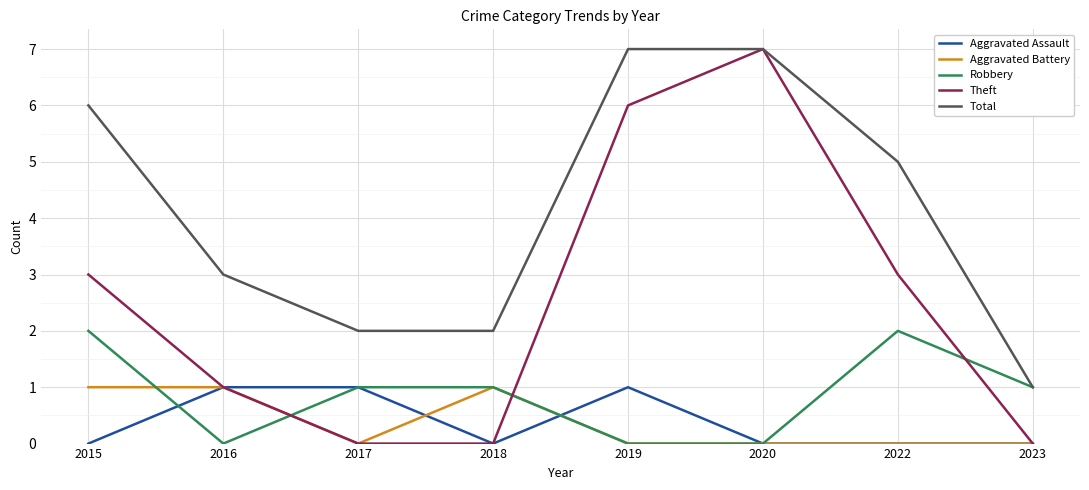

True or false: Aggravated Battery and Total cross at least once.

False